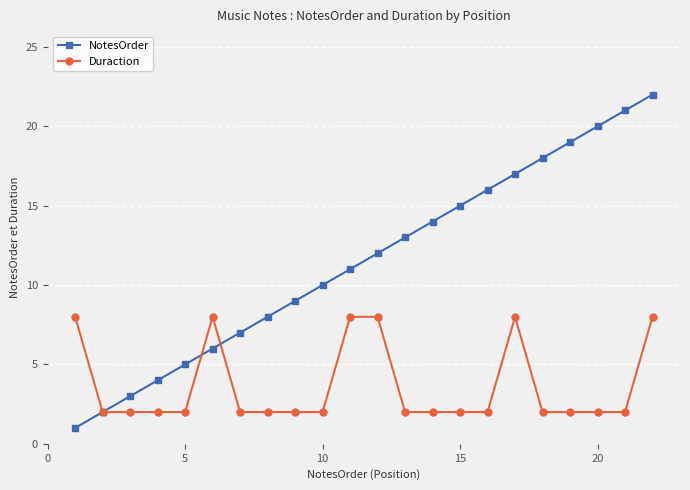

What is the maximum value shown in the chart?

22